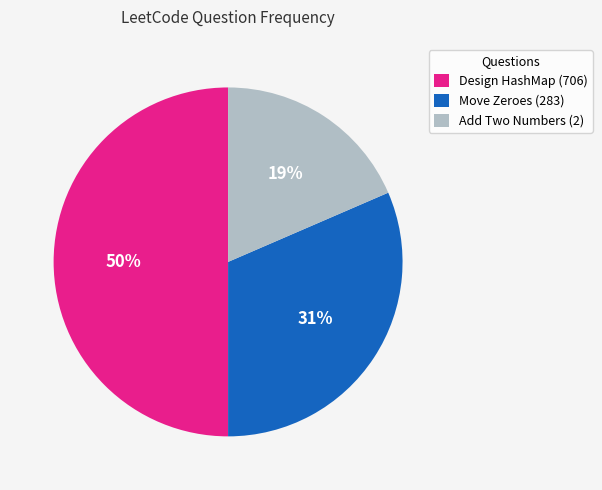

Count the number of slices in the pie.

3